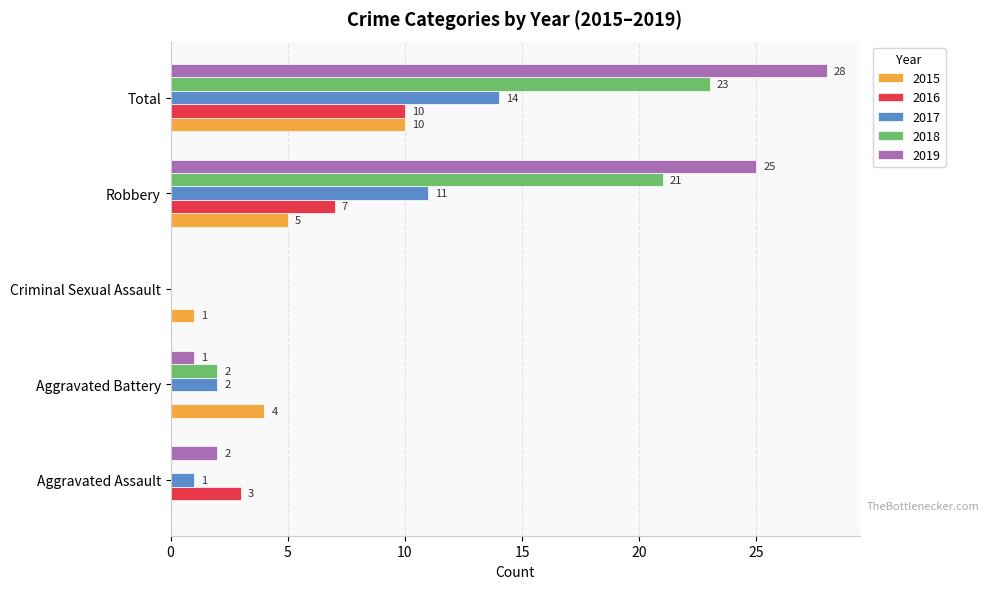

What is the sum of the 2018 values at Robbery and Criminal Sexual Assault?

21